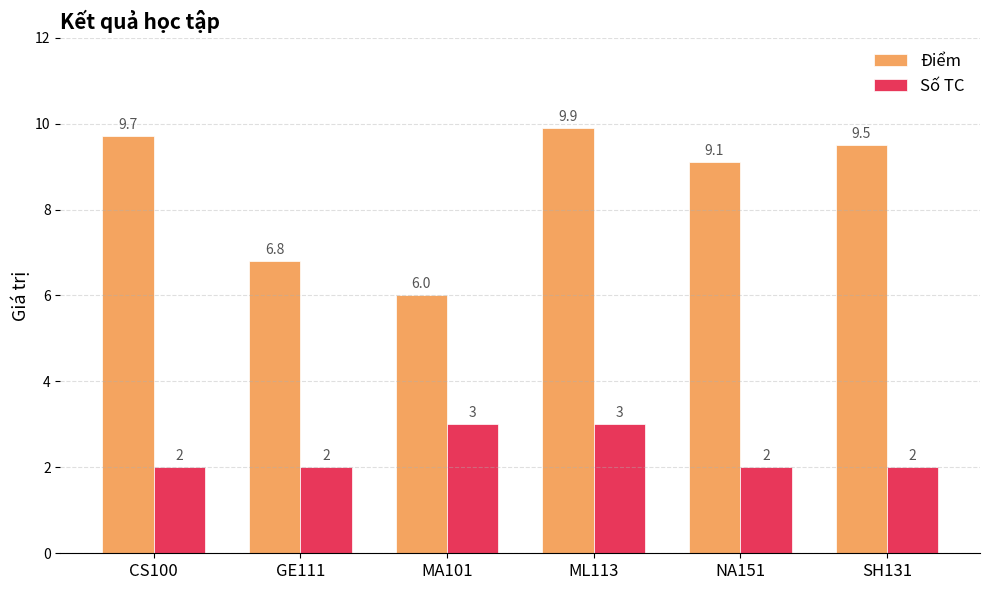

What is the value of the Điểm bar at the 3rd from the left?

6.0